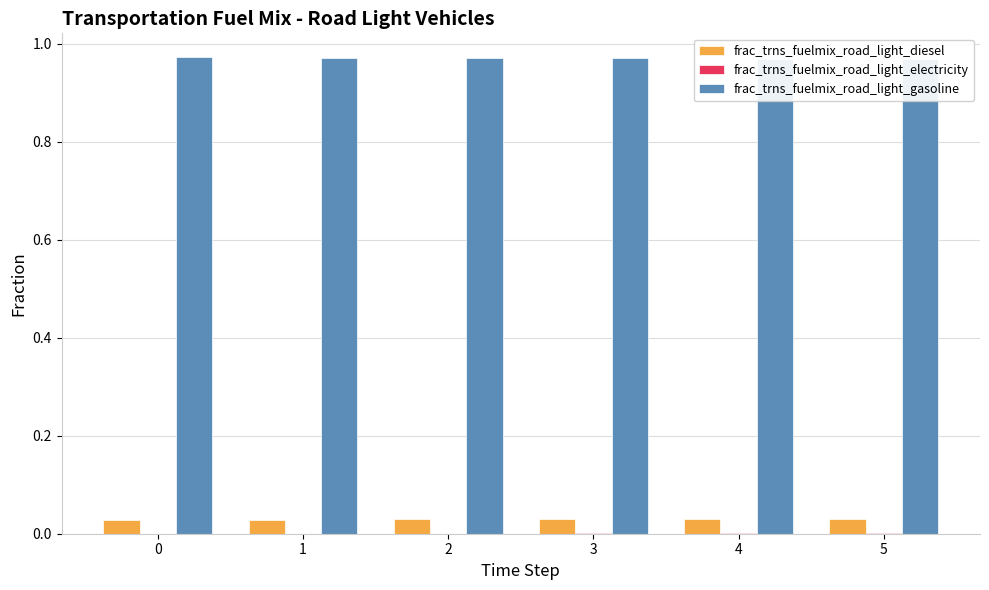

How many frac_trns_fuelmix_road_light_electricity values are between 0 and 1?

6